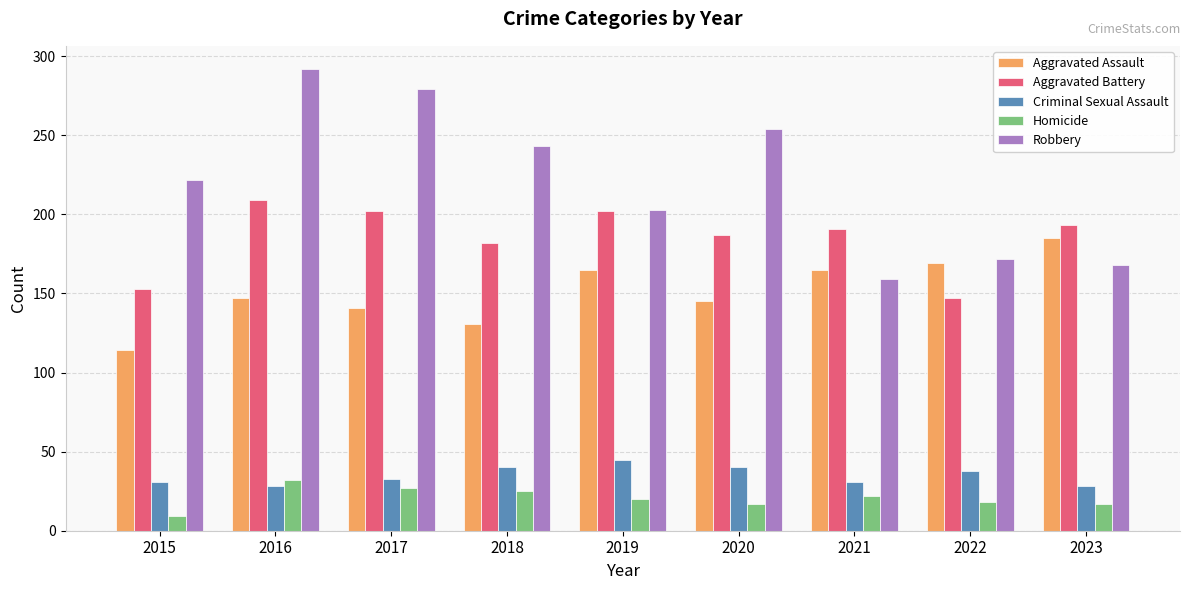

Which series has the largest range (max minus min)?

Robbery